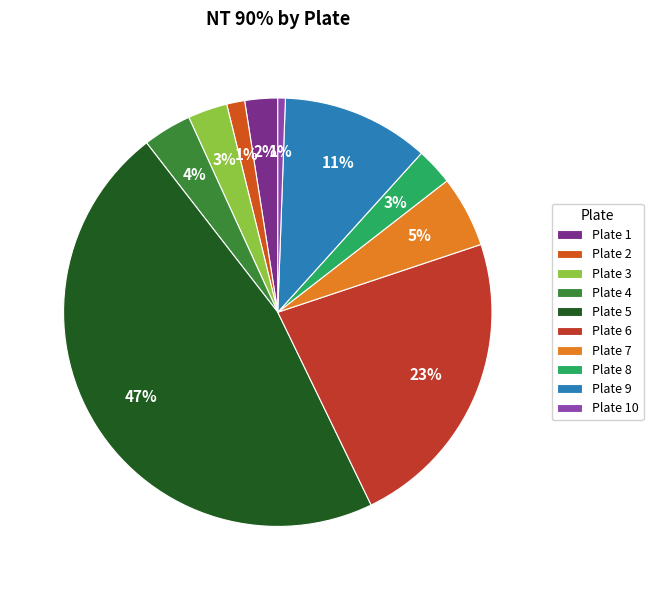

Rank the categories by value from lowest to highest.

Plate 10, Plate 2, Plate 1, Plate 8, Plate 3, Plate 4, Plate 7, Plate 9, Plate 6, Plate 5